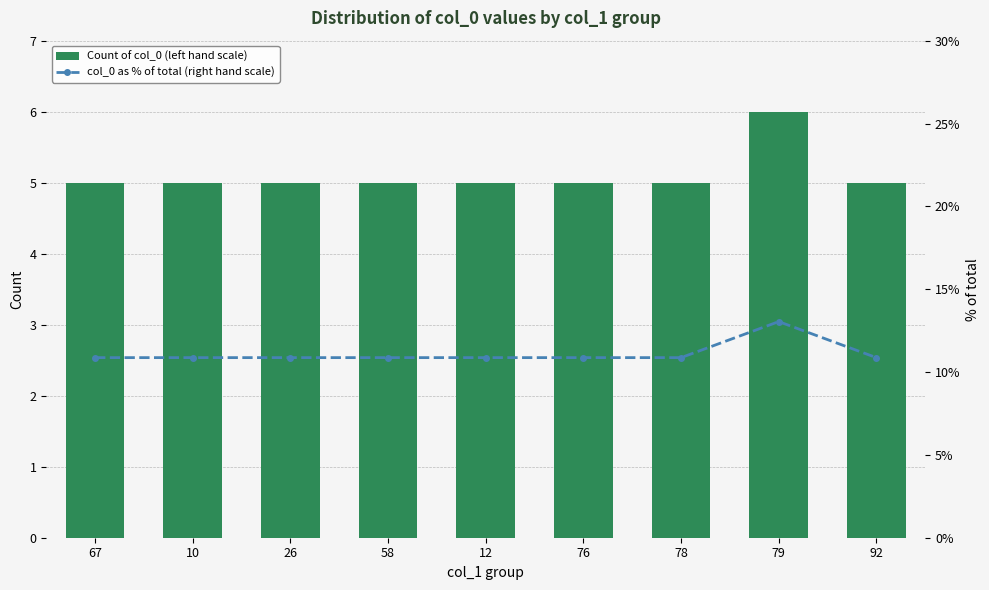

What is the approximate value of Count of col_0 (left hand scale) at 67?

5